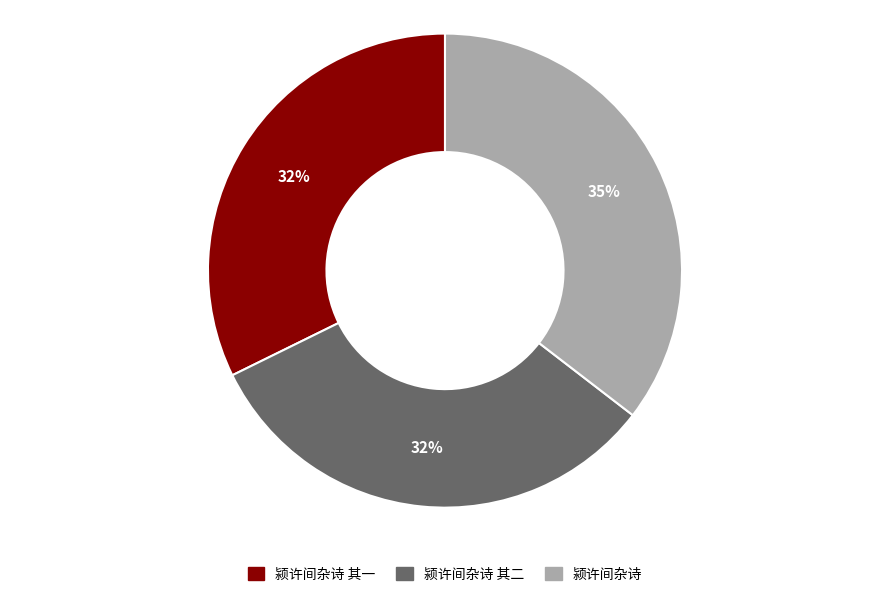

To the nearest percent, what is the average slice percentage?

33%